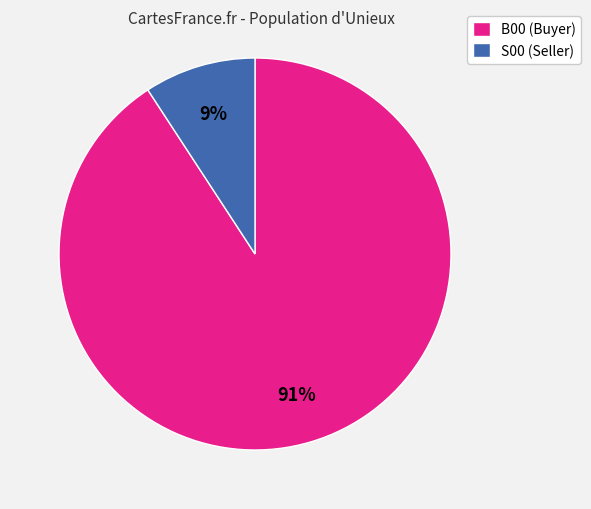

Is it true that B00 (Buyer) is 91% of the pie?

True